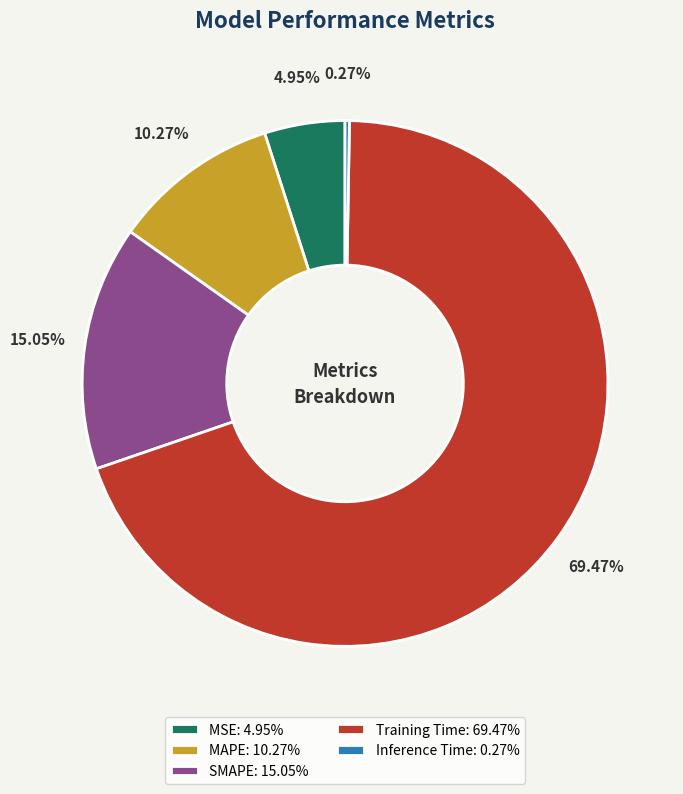

True or false: MAPE accounts for 10% of the total.

True